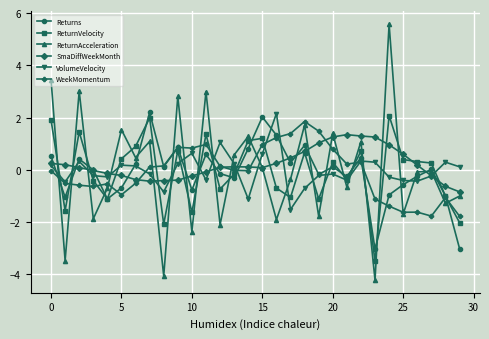

True or false: WeekMomentum has more than 1 interior local peaks.

True